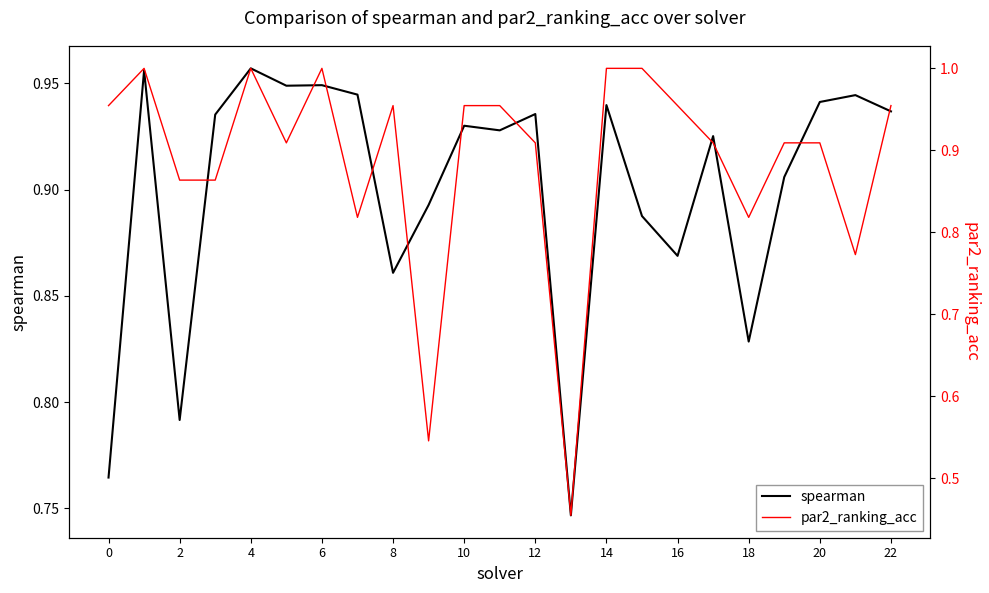

Count the number of data series in this chart.

2